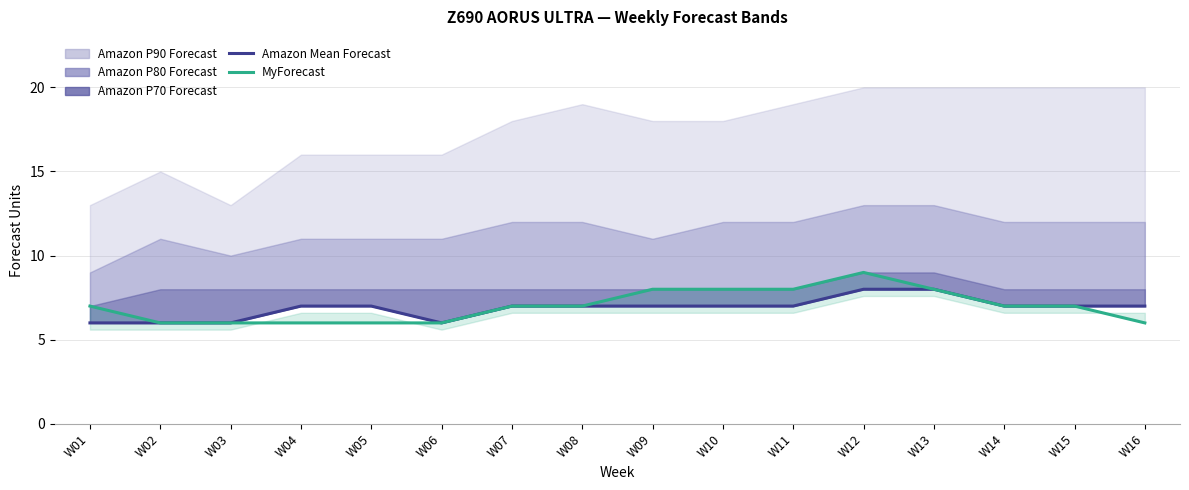

List the labels in order of MyForecast value, largest first.

W12, W09, W10, W11, W13, W01, W07, W08, W14, W15, W02, W03, W04, W05, W06, W16